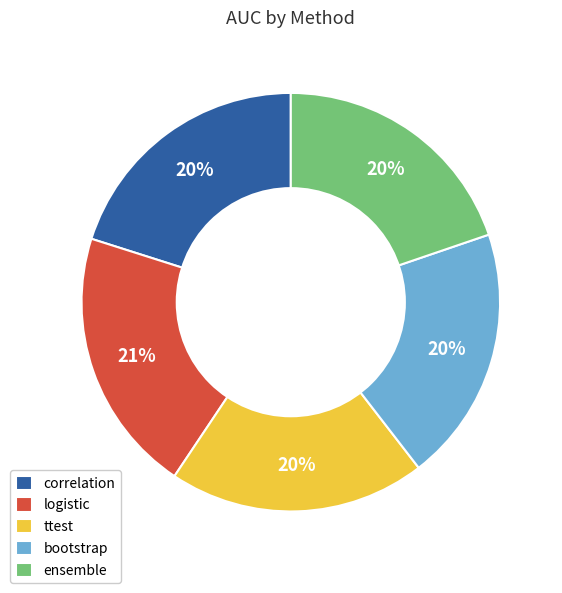

Combined, do correlation and ttest account for over 50%?

No